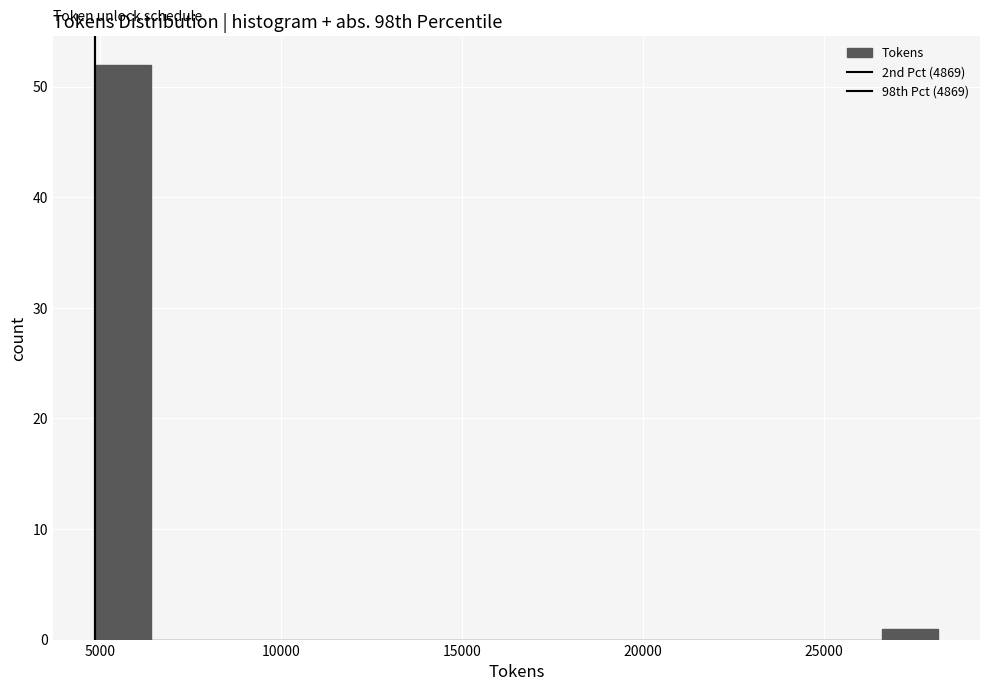

Read against the x-axis, roughly where is the centre of the tallest bar?

5500